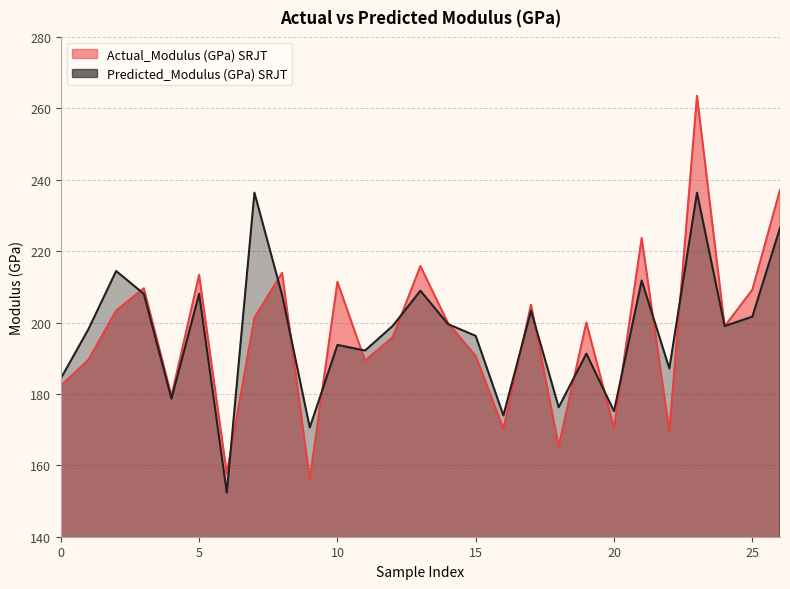

Reading right to left, what are all the values shown in this chart?

Actual_Modulus (GPa) SRJT: 237.1	209.2	198.9	263.5	169.5	223.7	170.4	200.0	165.3	205.0	170.2	190.6	199.8	215.8	195.9	189.3	211.4	156.1	213.9	201.3	157.7	213.4	179.4	209.6	203.3	189.6	182.3
Predicted_Modulus (GPa) SRJT: 226.5	201.6	199.0	236.4	187.1	211.8	175.2	191.3	176.3	203.3	174.0	196.3	199.5	208.9	199.1	192.2	193.7	170.6	207.7	236.4	152.3	208.1	178.7	208.0	214.4	198.2	184.3